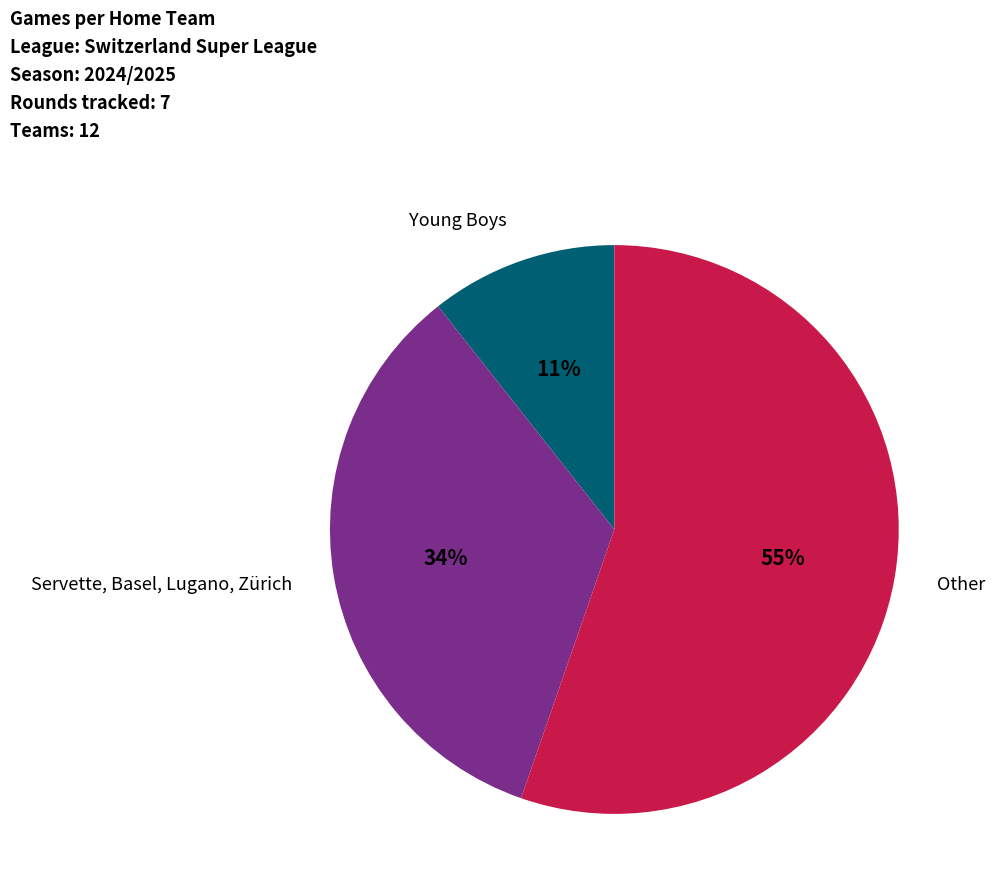

To the nearest percent, what percentage of the pie is Young Boys?

11%